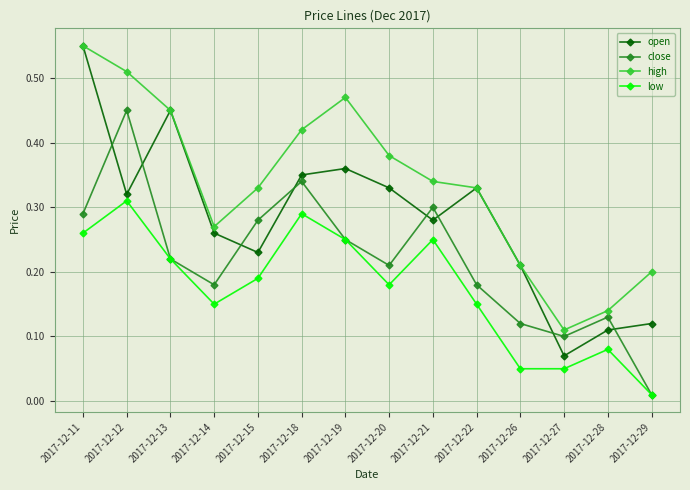

True or false: high and low intersect in this chart.

False